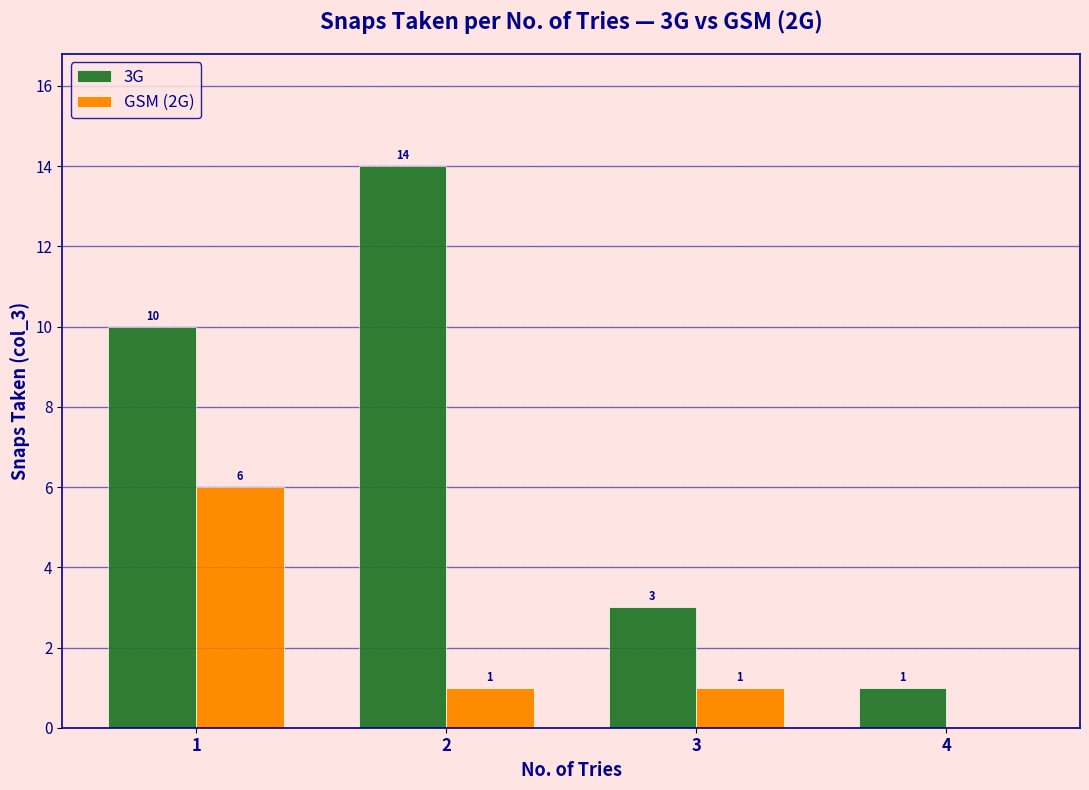

Which series has the largest total across all categories?

3G